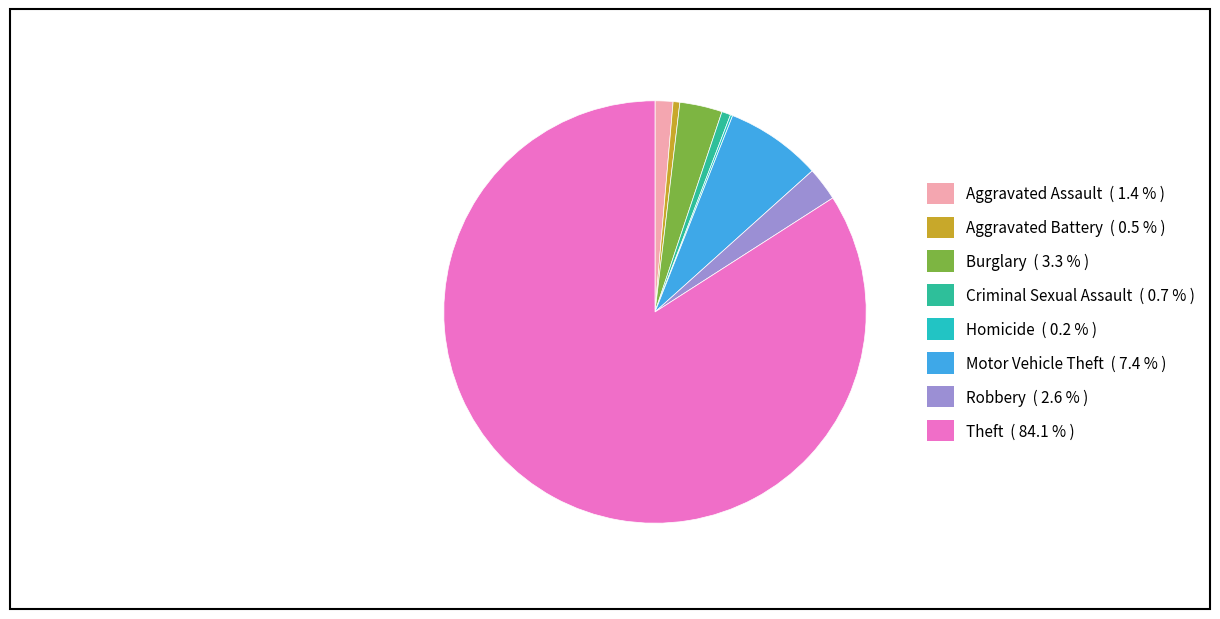

Which category has the biggest portion of the pie?

Theft